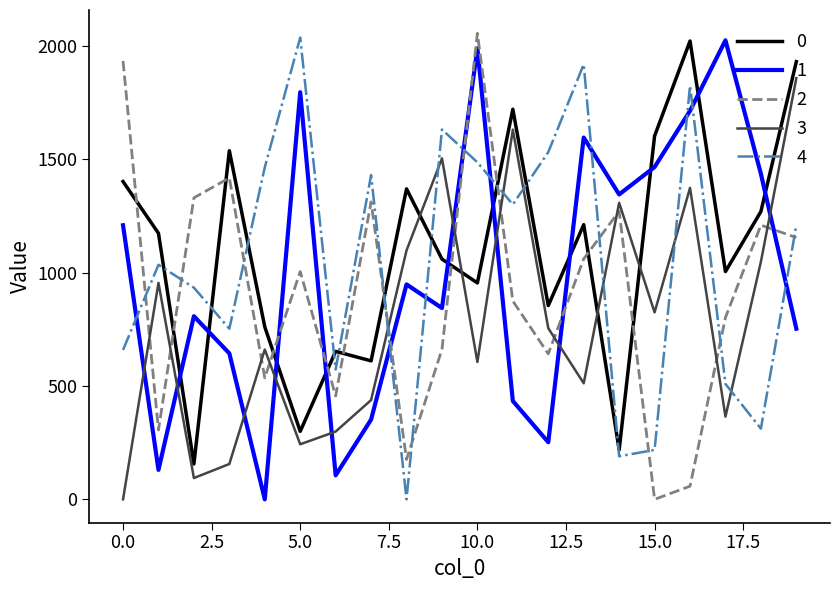

What is the difference between the maximum and minimum values in the 4 series?

2037.4